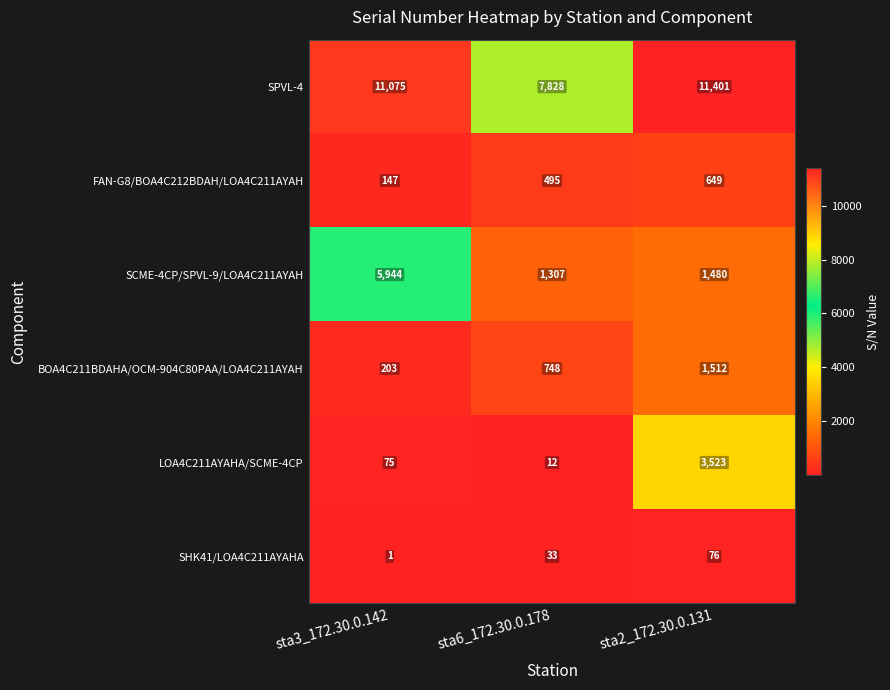

At which category does the chart reach its minimum across all series?

sta3_172.30.0.142